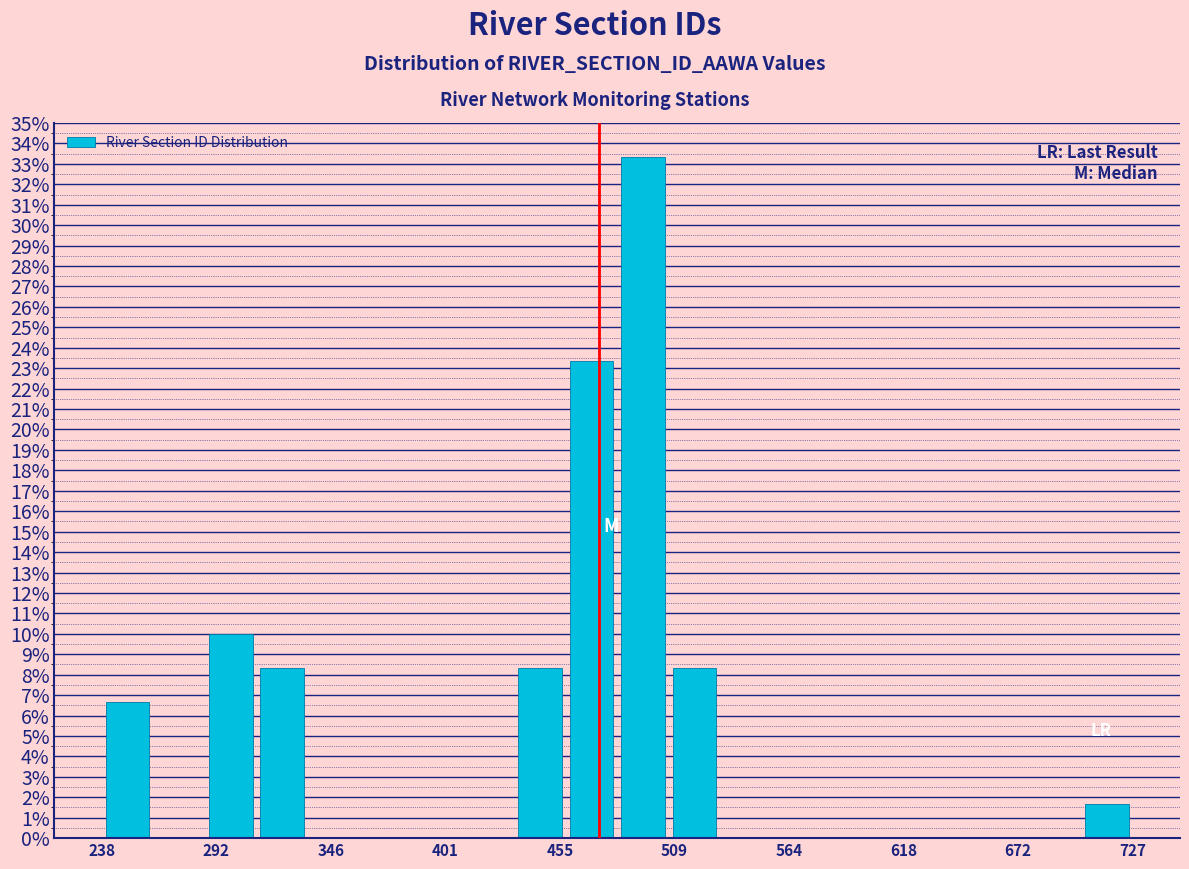

Read against the x-axis, roughly where is the centre of the tallest bar?

490